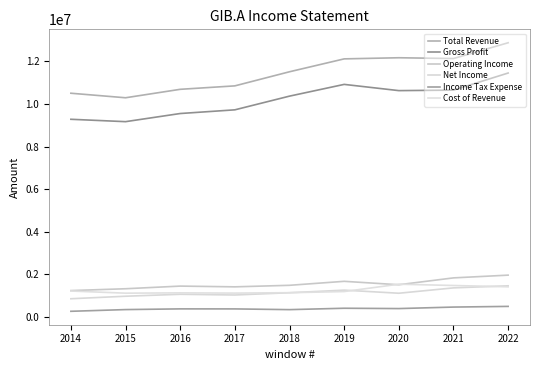

True or false: Cost of Revenue has more than 1 points higher than both neighbors.

True